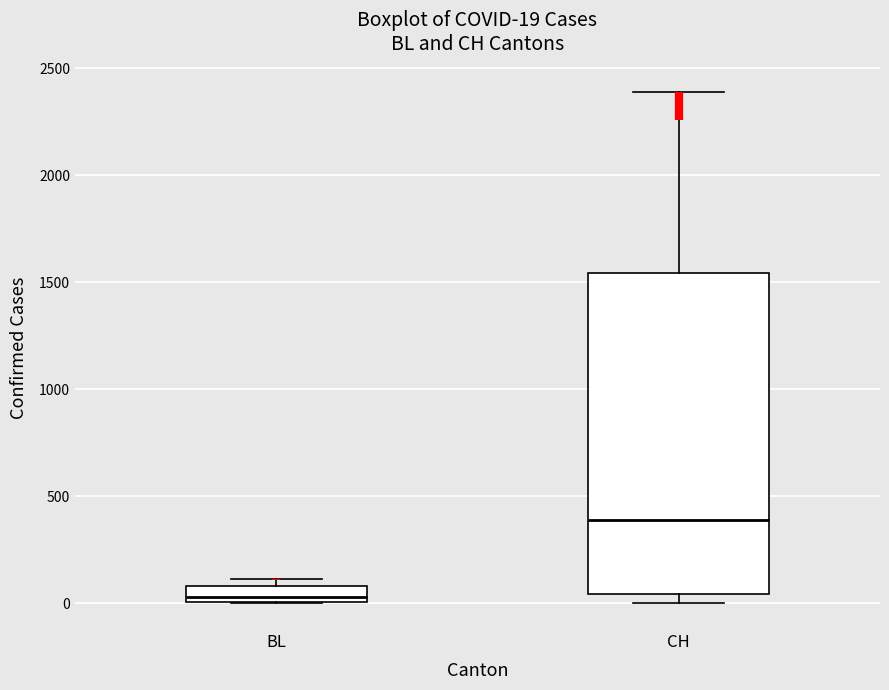

Comparing the boxes themselves (not the whiskers), which one is the tallest?

CH